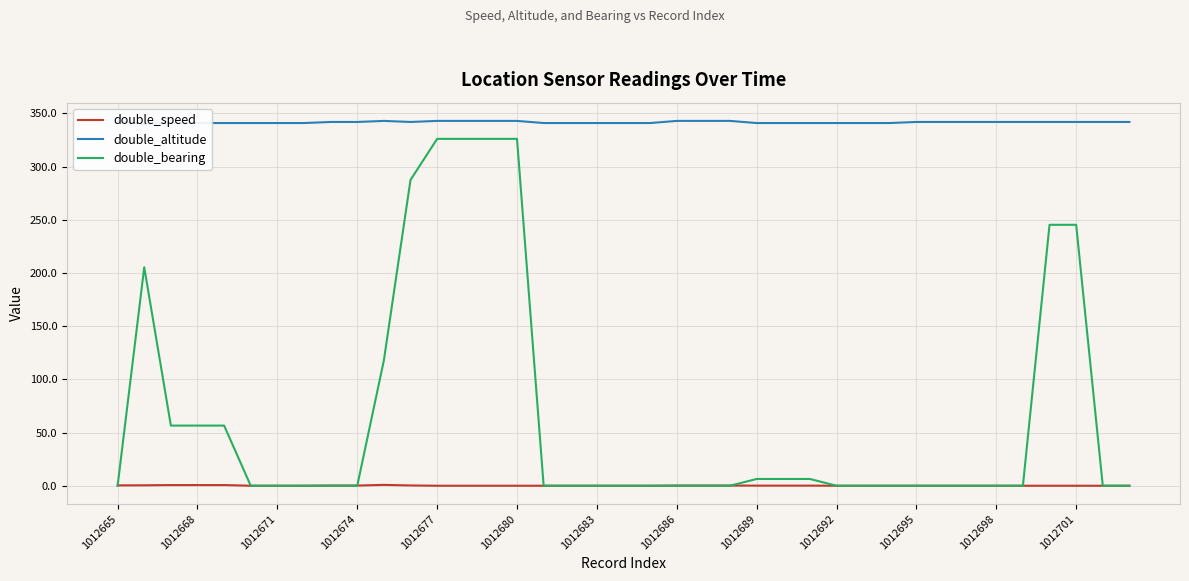

Reading right to left, extract all data points from this chart.

double_speed: 0.0	0.0	0.0	0.0	0.0	0.0	0.0	0.0	0.0	0.0	0.0	0.0	0.1	0.1	0.1	0.2	0.2	0.2	0.0	0.0	0.0	0.0	0.0	0.0	0.0	0.0	0.0	0.3	0.8	0.2	0.2	0.0	0.0	0.0	0.6	0.6	0.6	0.4	0.3
double_altitude: 342.0	342.0	342.0	342.0	342.0	342.0	342.0	342.0	342.0	341.0	341.0	341.0	341.0	341.0	341.0	343.0	343.0	343.0	341.0	341.0	341.0	341.0	341.0	343.0	343.0	343.0	343.0	342.0	343.0	342.0	342.0	341.0	341.0	341.0	341.0	341.0	341.0	340.0	343.0
double_bearing: 0.0	0.0	245.3	245.3	0.0	0.0	0.0	0.0	0.0	0.0	0.0	0.0	6.4	6.4	6.4	0.0	0.0	0.0	0.0	0.0	0.0	0.0	0.0	326.1	326.1	326.1	326.1	287.5	117.9	0.0	0.0	0.0	0.0	0.0	56.5	56.5	56.5	205.4	0.0